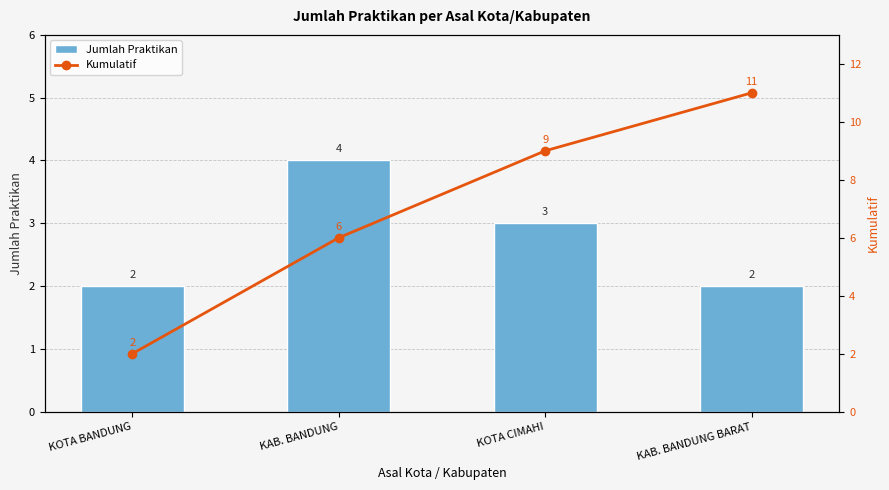

Count the number of categories in the chart.

4